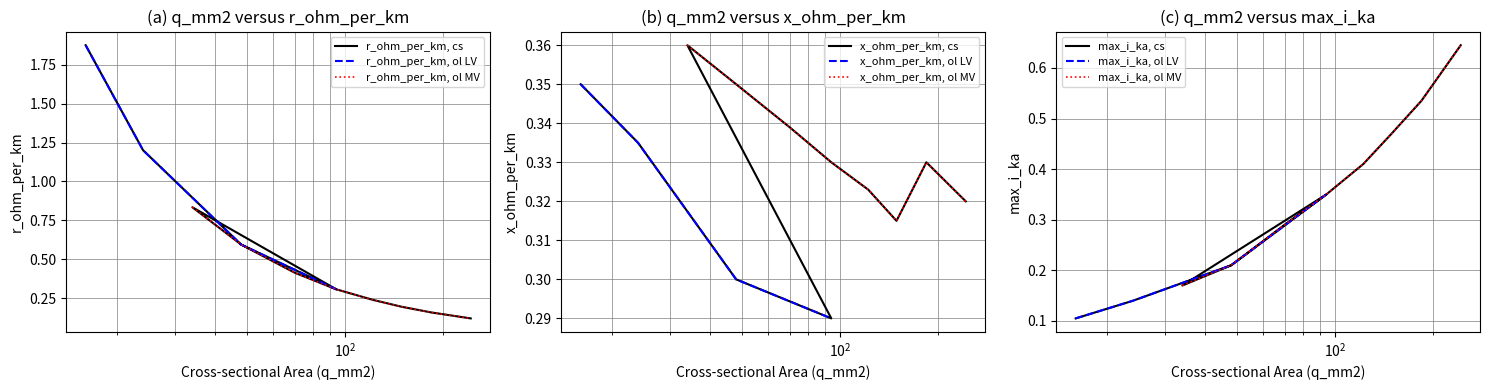

Where is the first local minimum for r_ohm_per_km?

94